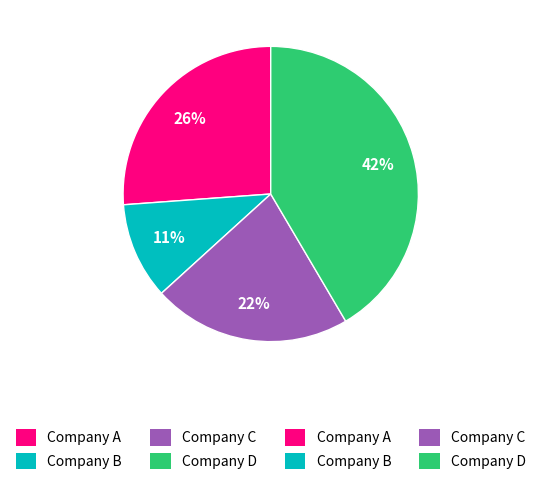

Is there any slice that represents more than half of the pie?

No